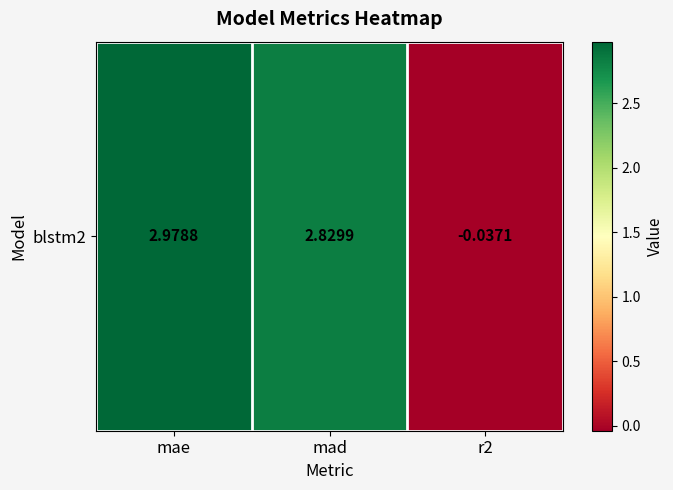

What is the sum of all values?

5.8